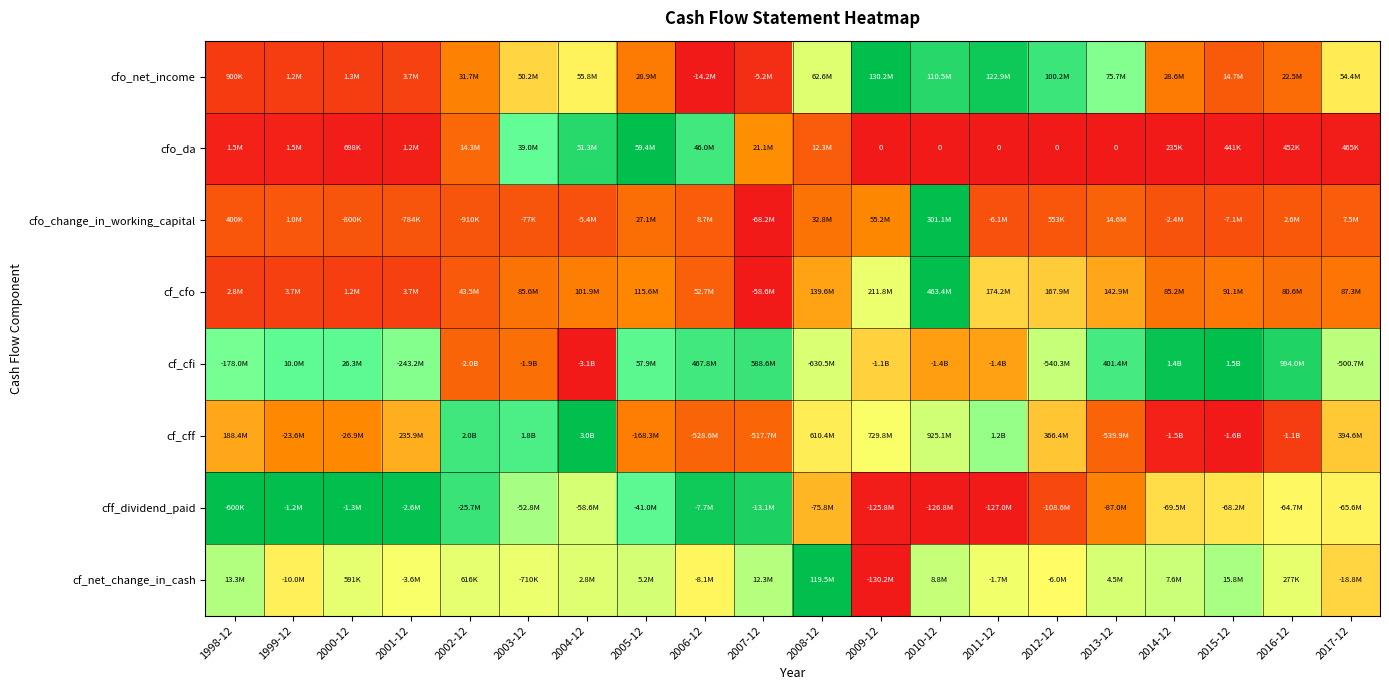

The cf_cfi series shows 0.1 at 2008-12. True or false?

False